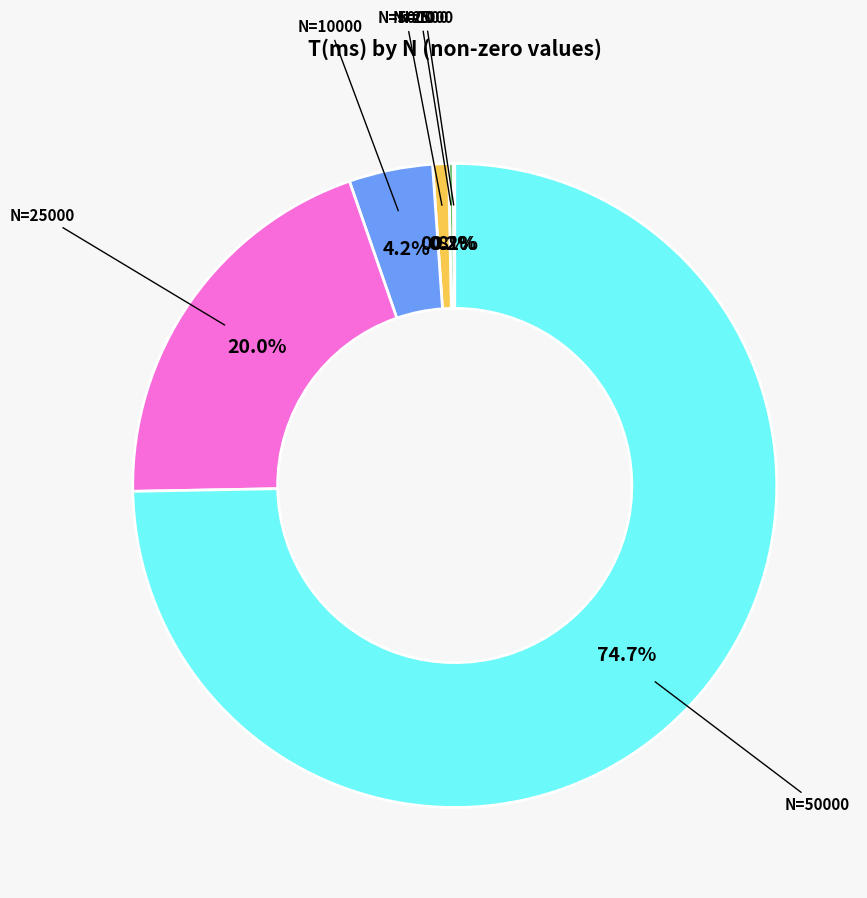

To the nearest percent, what is the average slice percentage?

17%